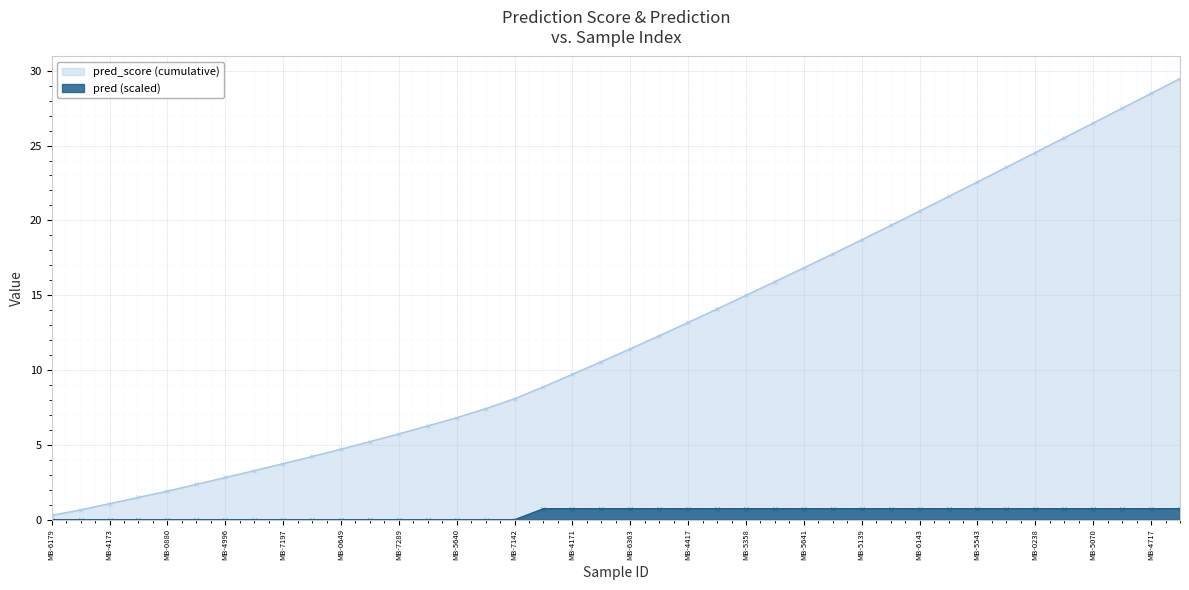

Rank the series at MB-6179 from lowest to highest value.

pred (scaled), pred_score (cumulative)